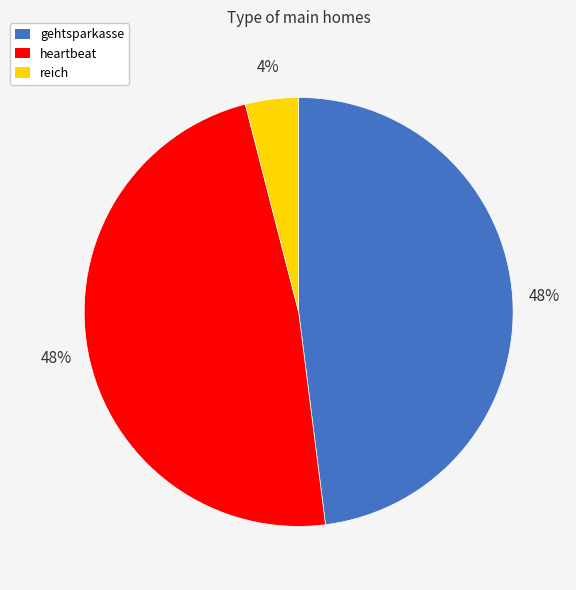

What is the smallest slice in the pie chart?

reich